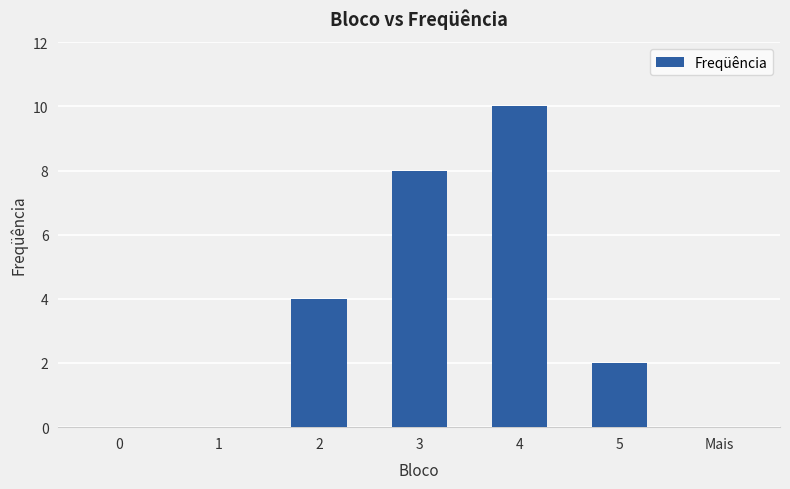

Reading left to right, transcribe all the data shown in this chart.

0	0	4	8	10	2	0